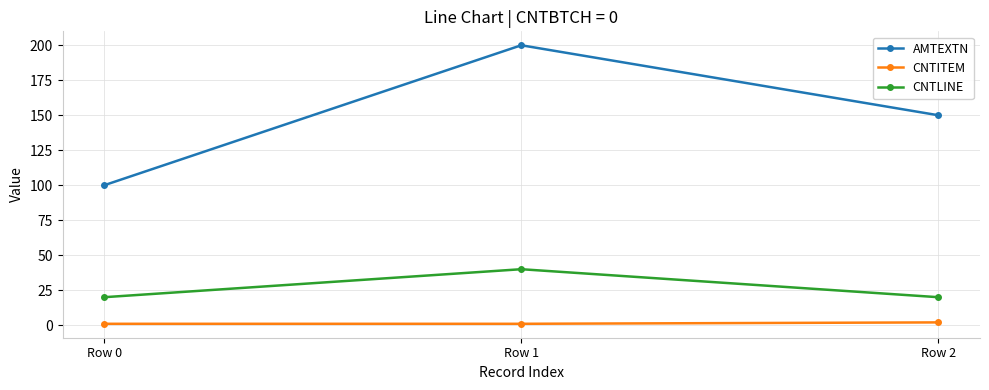

Which series has the largest total across all categories?

AMTEXTN